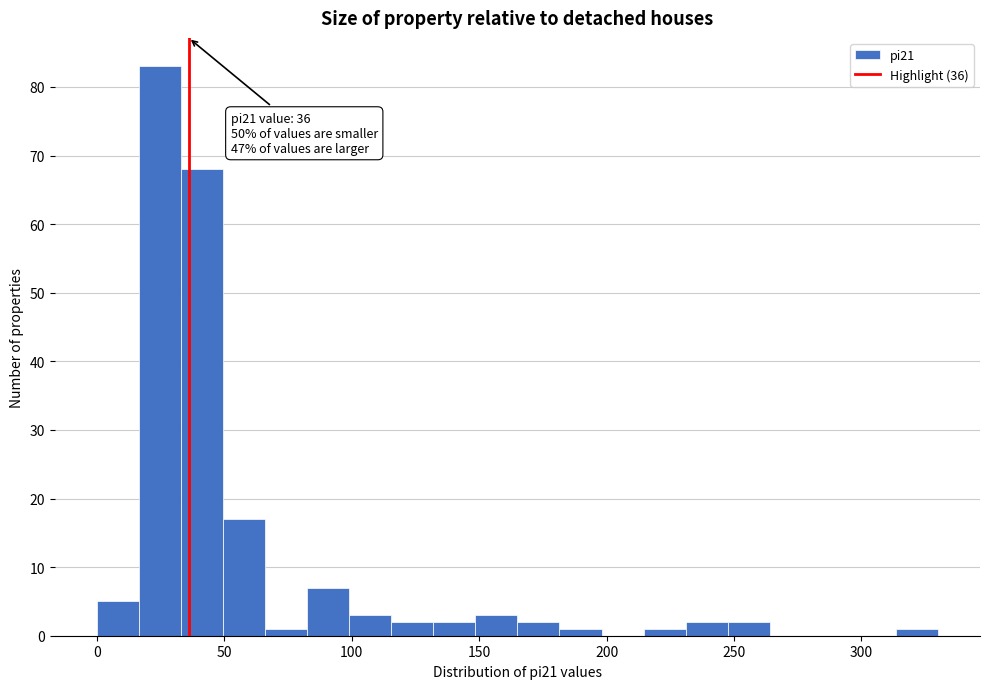

Around what value on the x-axis is the tallest bar? Give the approximate position of its centre, as read against the axis.

25